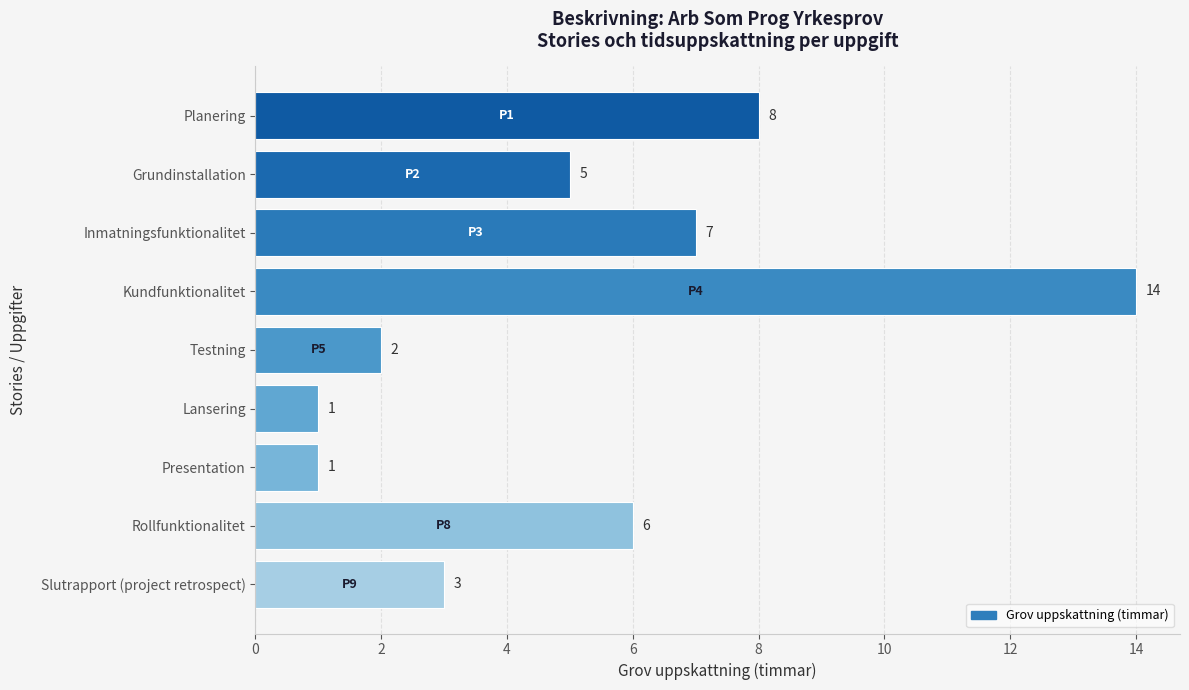

What is the label of the 6th bar from the bottom?

Kundfunktionalitet